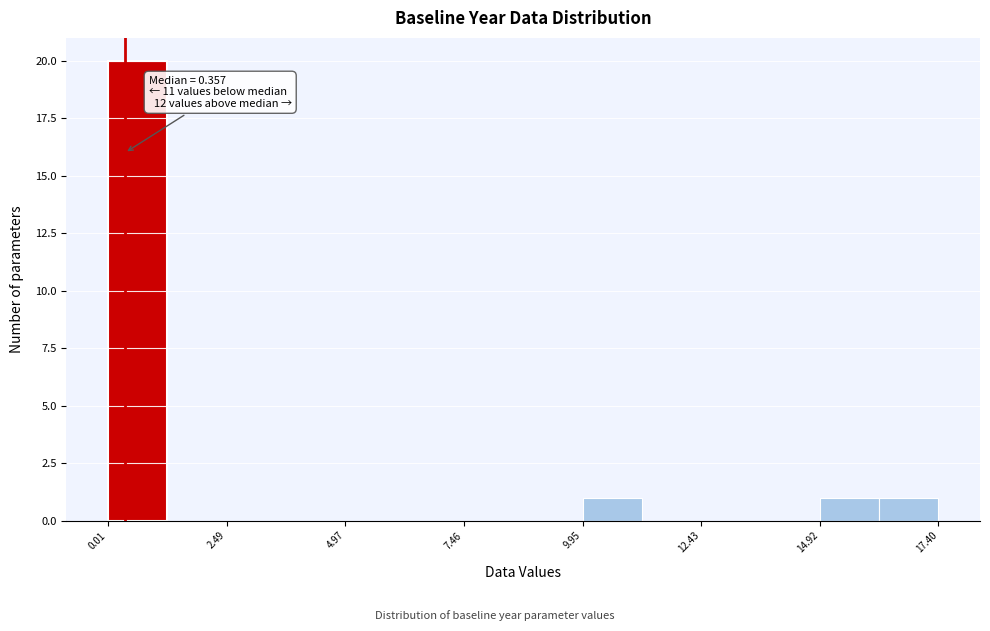

Around what value on the x-axis is the tallest bar? Give the approximate position of its centre, as read against the axis.

0.5